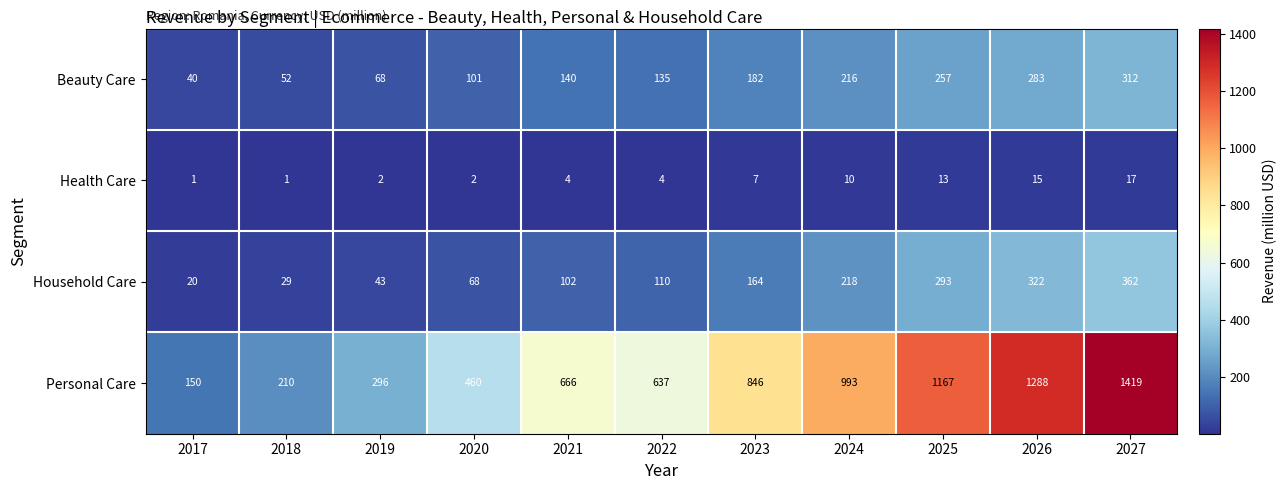

What is the sum of the Beauty Care values at 2019 and 2027?

380